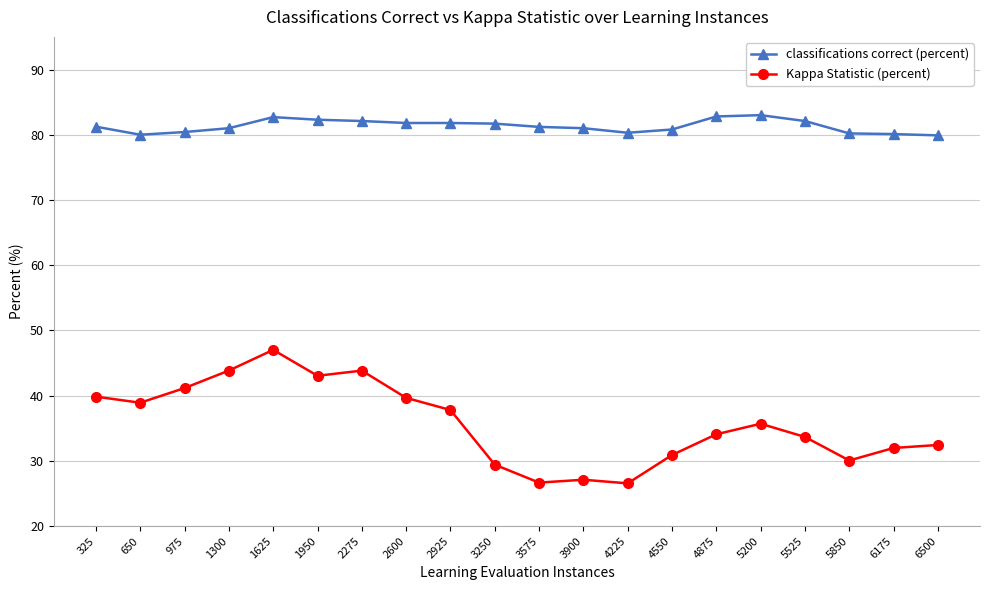

Which series has the largest total across all categories?

classifications correct (percent)